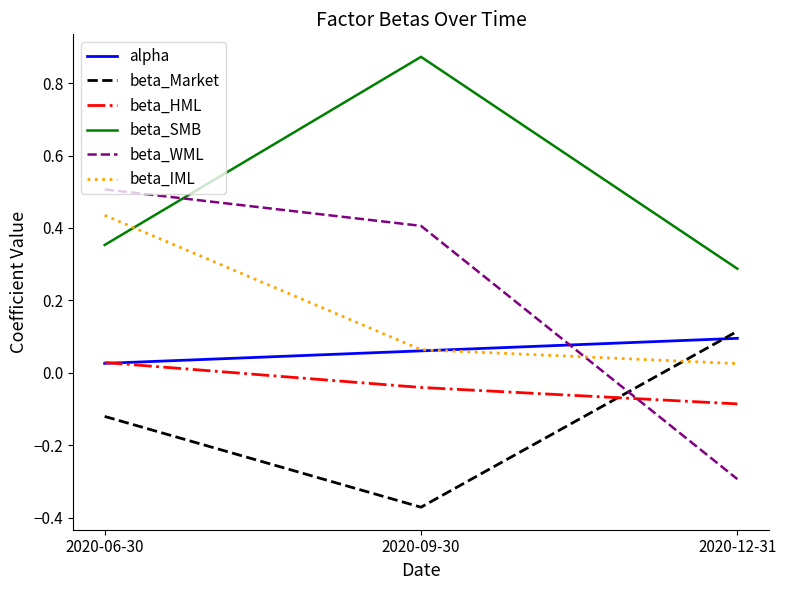

Which series changed the most between 2020-06-30 and 2020-12-31?

beta_WML